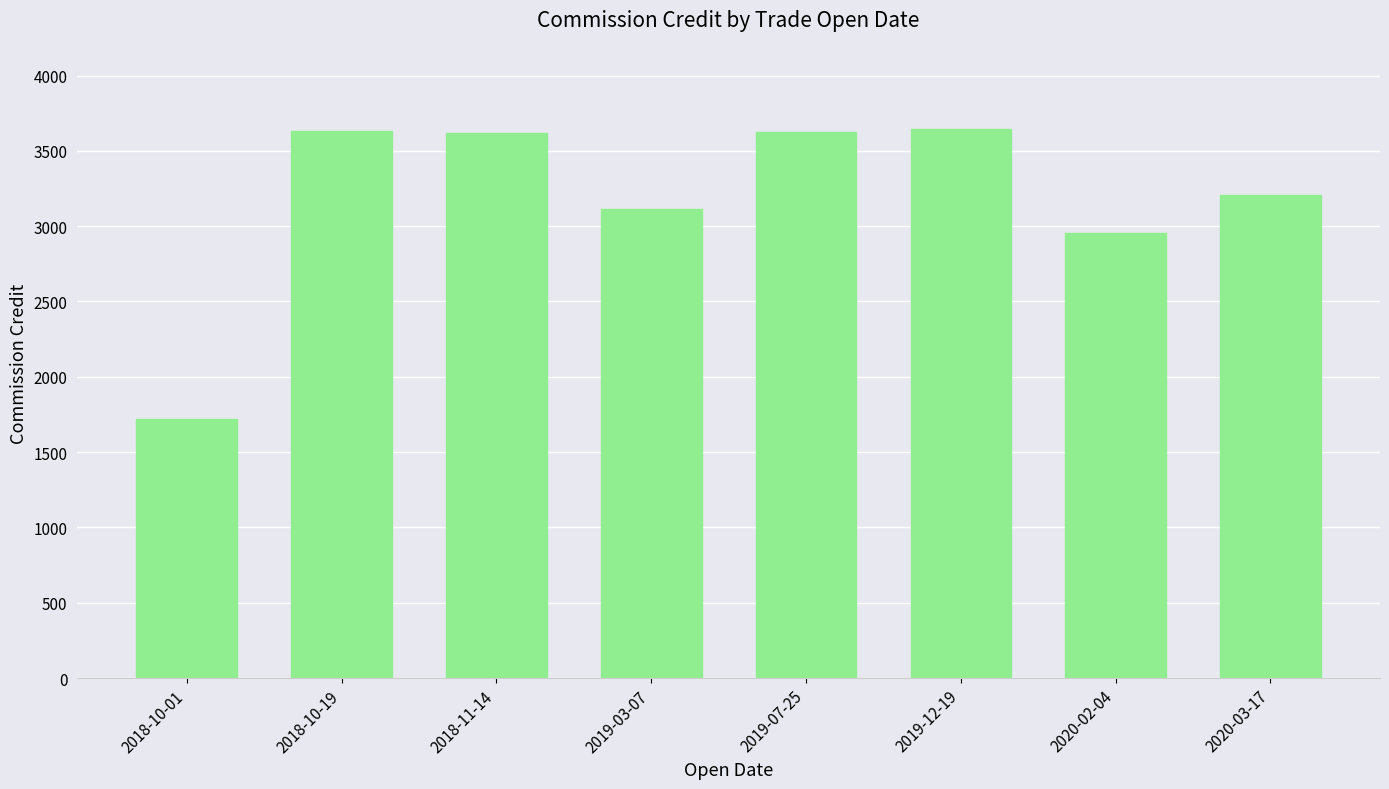

Where is the data nearest to the value 2682?

2020-02-04